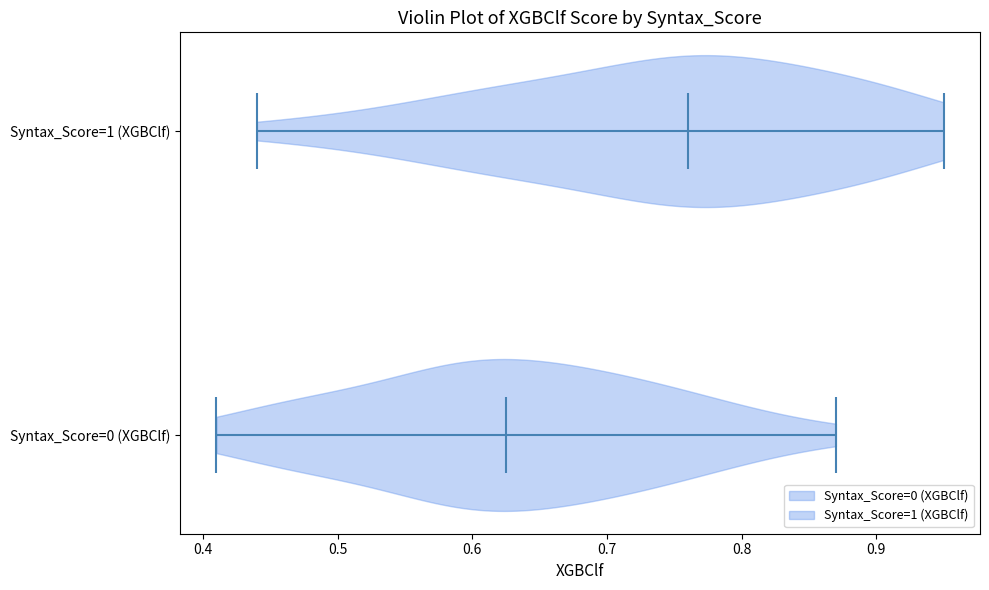

Which violin has the furthest to the left median line?

Syntax_Score=0 (XGBClf)